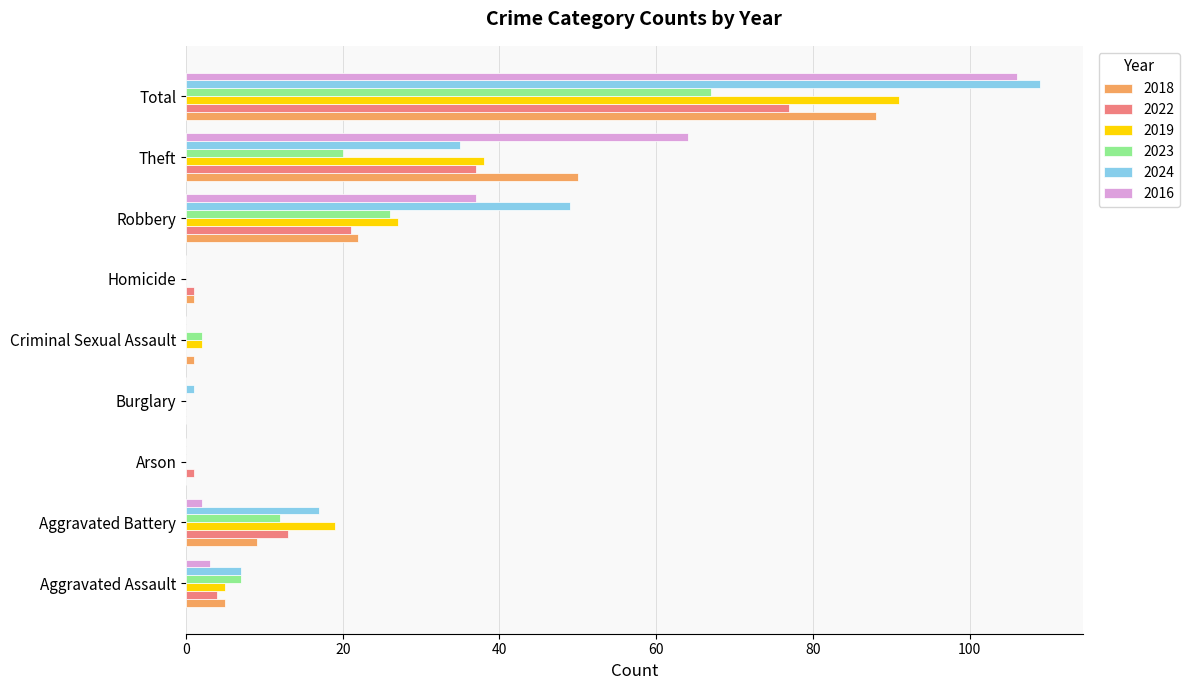

How many categories are shown in the chart?

9